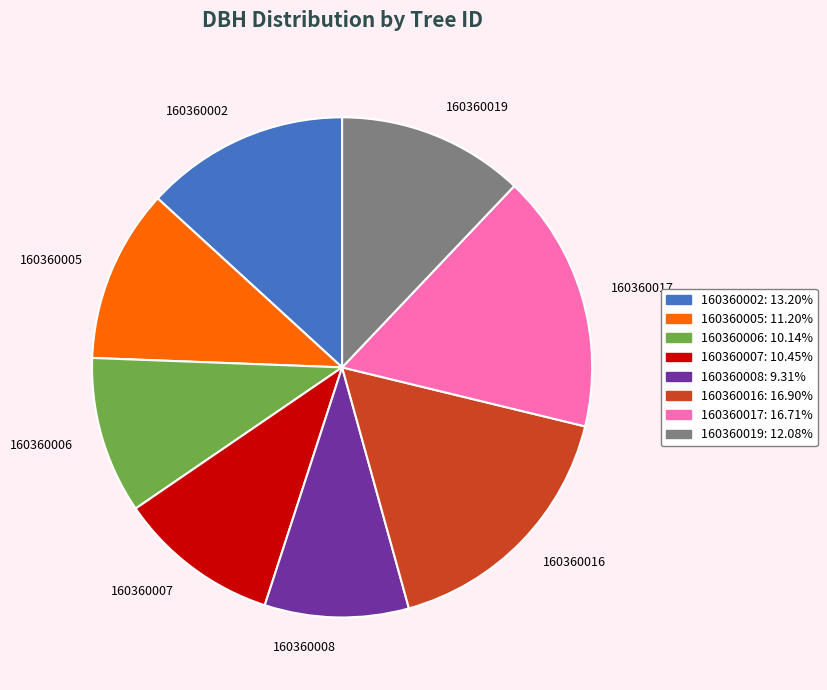

Is there a majority slice in this chart?

No